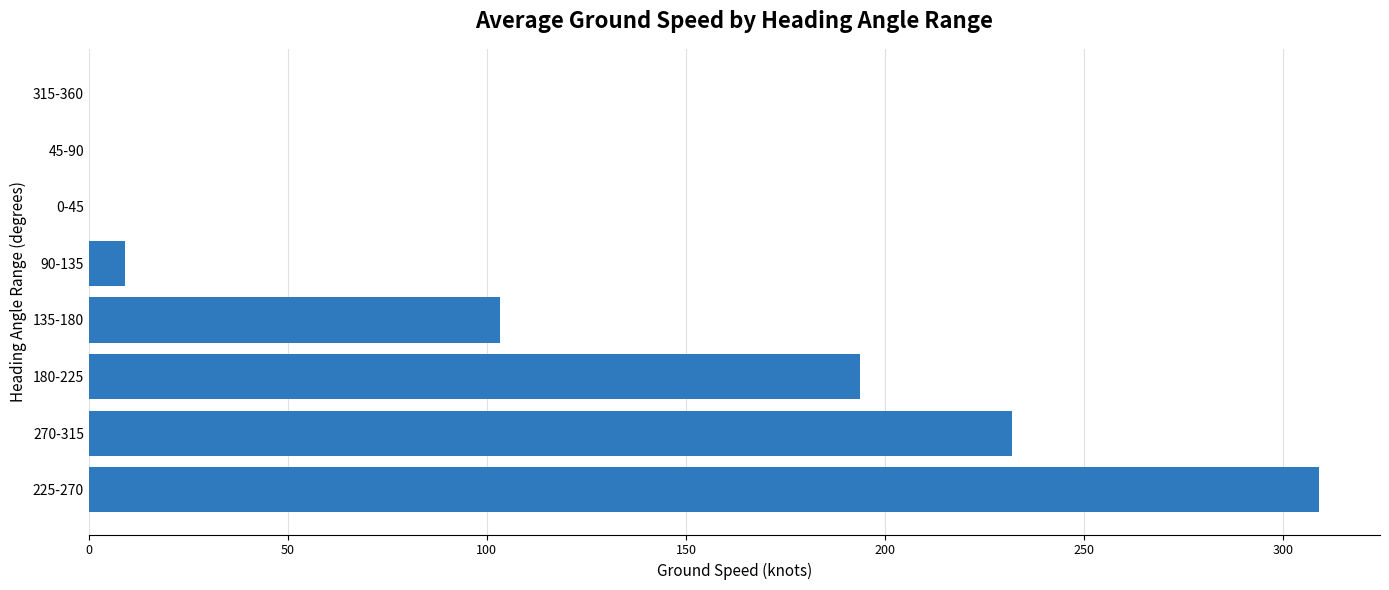

Reading top to bottom, list all the values displayed in this chart.

315-360=0.0	45-90=0.0	0-45=0.0	90-135=9.0	135-180=103.3	180-225=193.7	270-315=232.0	225-270=308.9